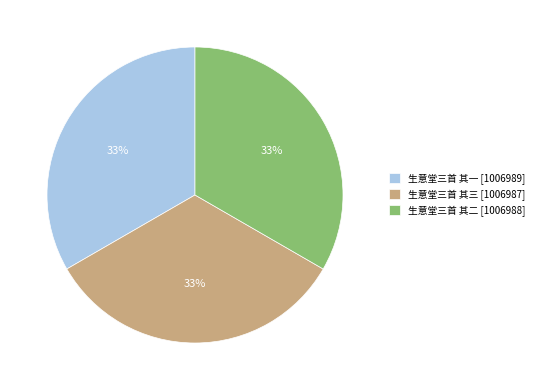

Approximately how many times larger is the value at 生意堂三首 其一 compared to 生意堂三首 其三?

1.0